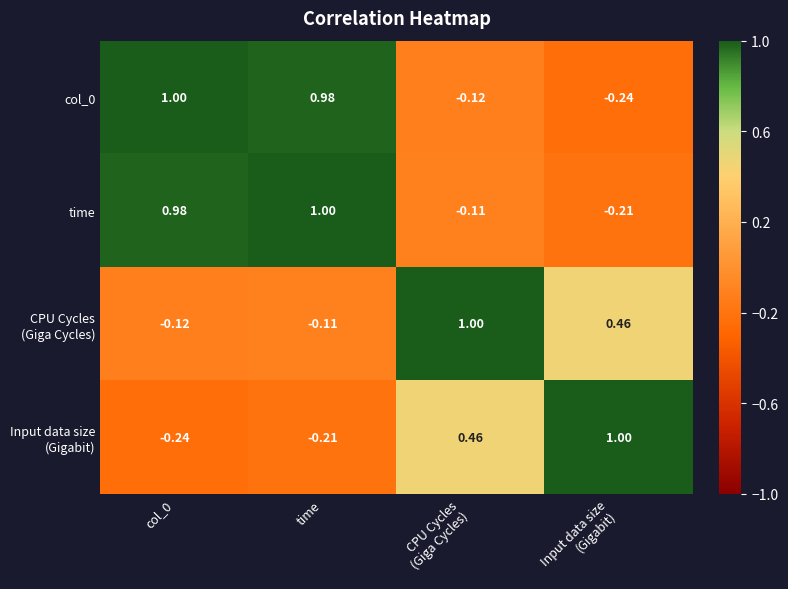

Count the number of categories in the chart.

4